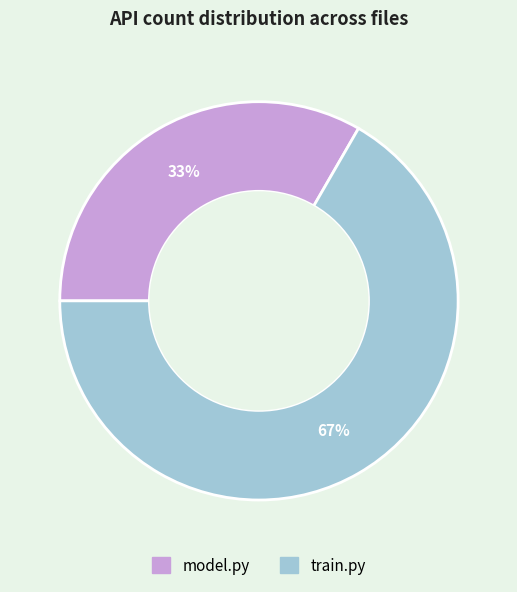

To the nearest percent, what is the average slice percentage?

50%